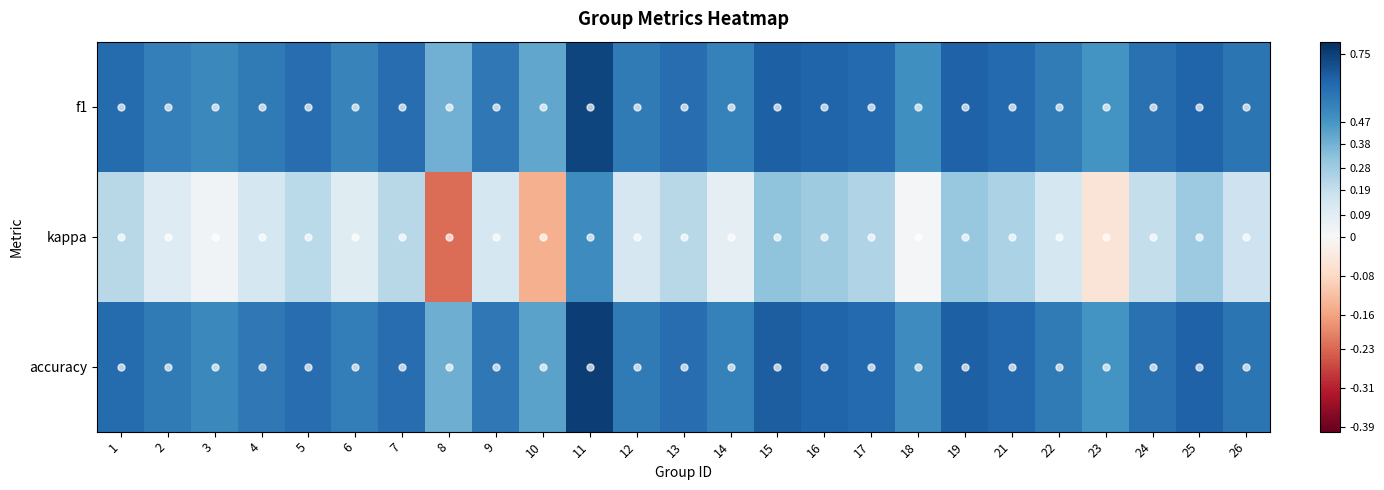

Reading left to right, extract all data points from this chart.

f1: 1=0.6	2=0.5	3=0.5	4=0.6	5=0.6	6=0.5	7=0.6	8=0.4	9=0.6	10=0.4	11=0.7	12=0.6	13=0.6	14=0.5	15=0.7	16=0.6	17=0.6	18=0.5	19=0.6	21=0.6	22=0.6	23=0.5	24=0.6	25=0.6	26=0.6
kappa: 1=0.2	2=0.1	3=0.0	4=0.1	5=0.2	6=0.1	7=0.2	8=-0.2	9=0.1	10=-0.1	11=0.5	12=0.1	13=0.2	14=0.1	15=0.3	16=0.3	17=0.2	18=0.0	19=0.3	21=0.2	22=0.1	23=-0.1	24=0.2	25=0.3	26=0.2
accuracy: 1=0.6	2=0.6	3=0.5	4=0.6	5=0.6	6=0.6	7=0.6	8=0.4	9=0.6	10=0.4	11=0.8	12=0.6	13=0.6	14=0.5	15=0.7	16=0.6	17=0.6	18=0.5	19=0.7	21=0.6	22=0.6	23=0.5	24=0.6	25=0.6	26=0.6